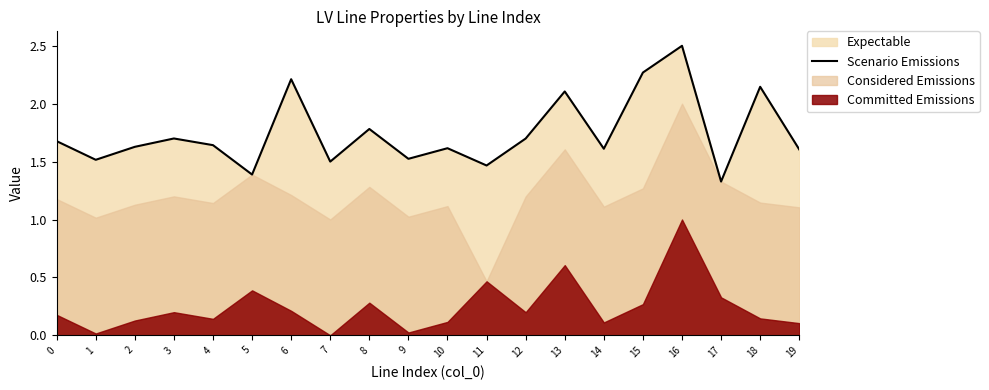

What is the greatest value displayed?

2.5